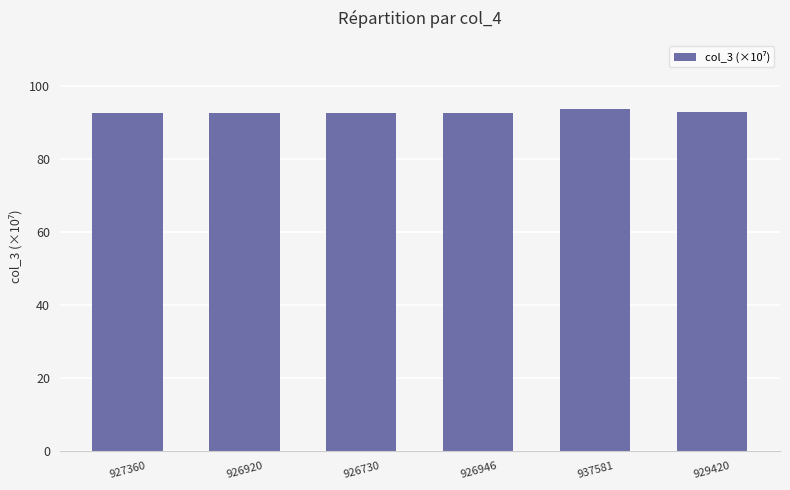

What is the minimum value shown in the chart?

92.7